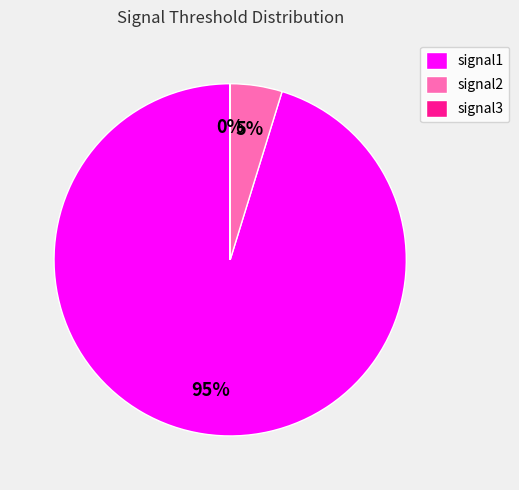

What is the majority slice?

signal1